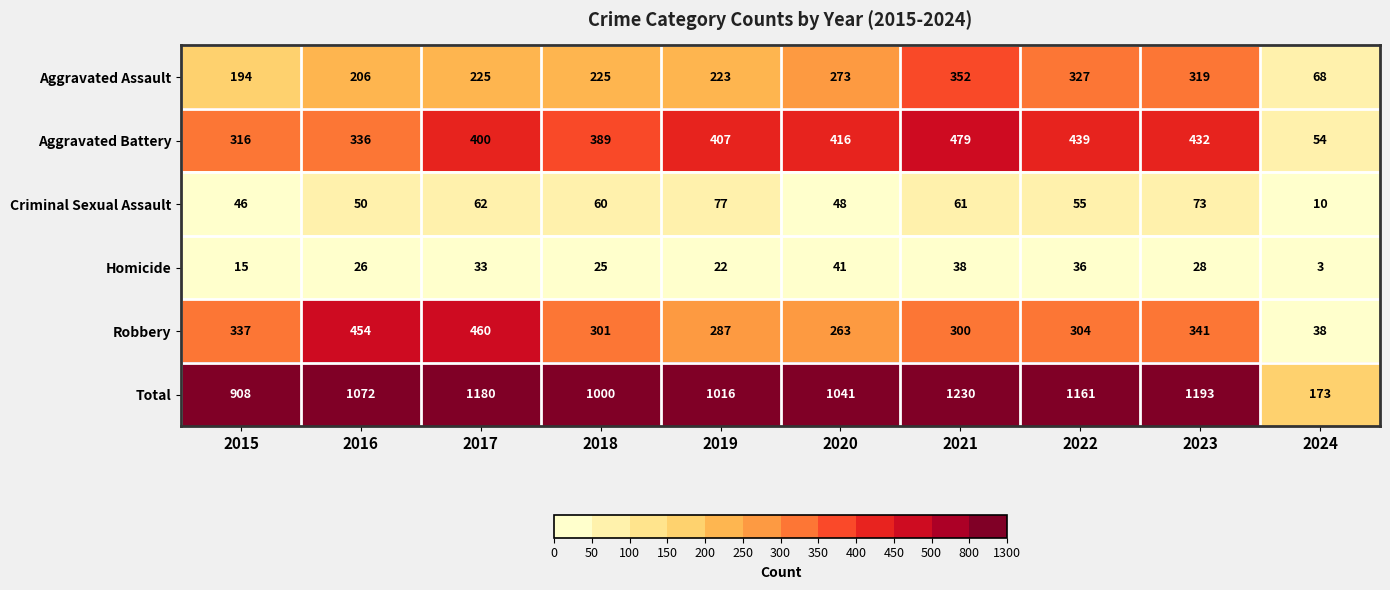

Between 2020 and 2022, which series saw the biggest shift?

Total